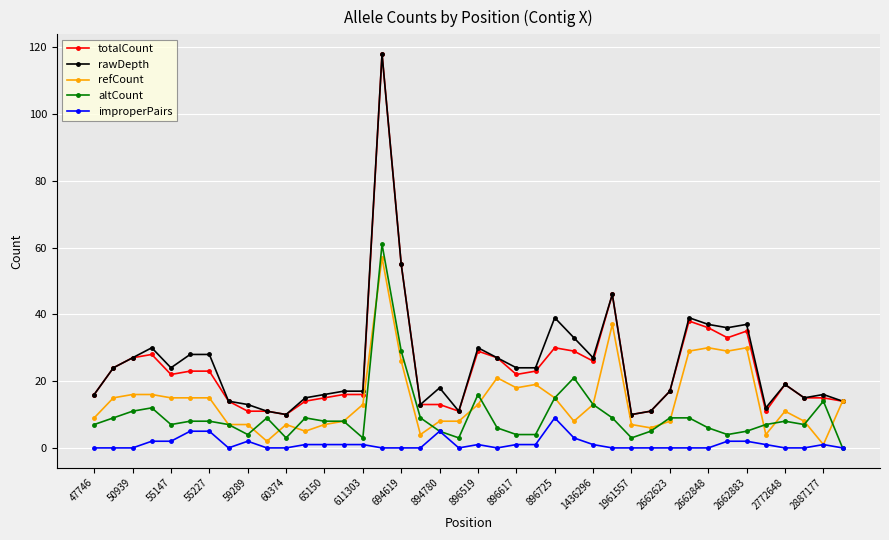

True or false: altCount has more than 0 points higher than both neighbors.

True